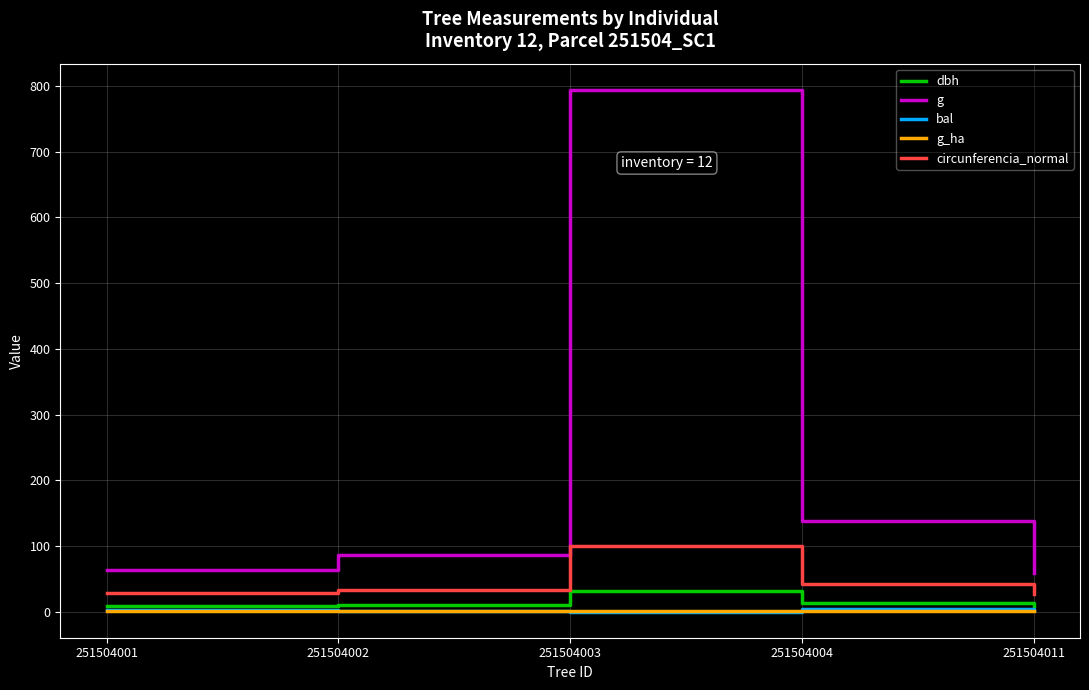

Which series has the widest spread of values?

g